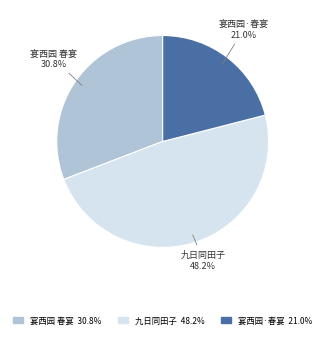

Is there any slice that represents more than half of the pie?

No